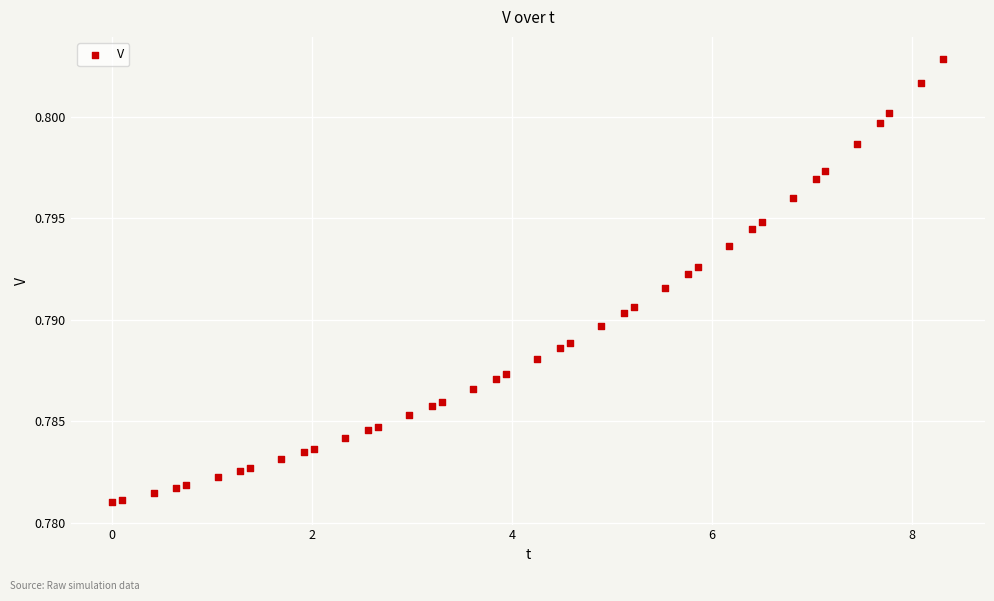

What is the range of X values (max minus min)?

8.3